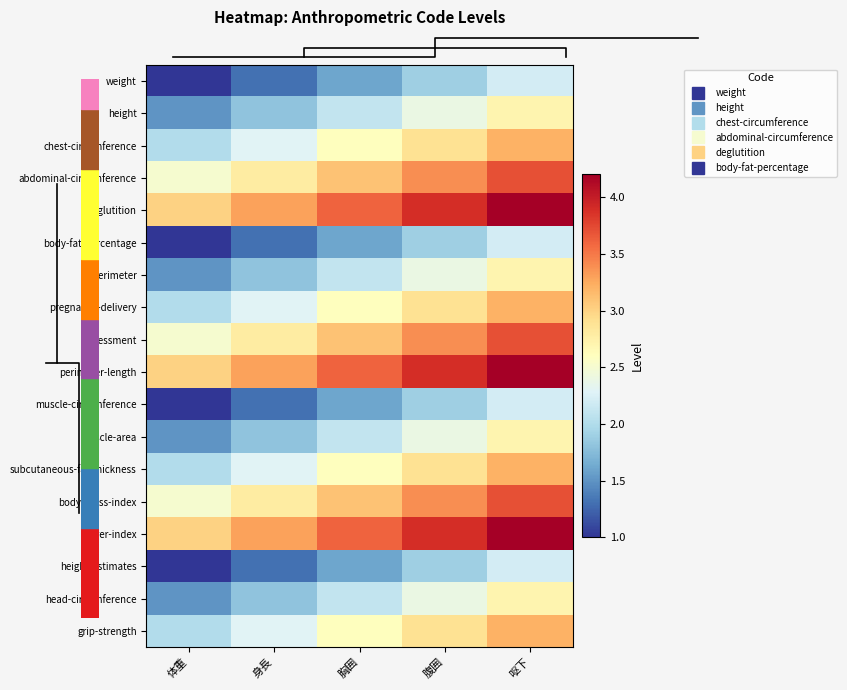

What is the sum of all body-mass-index values?

15.5